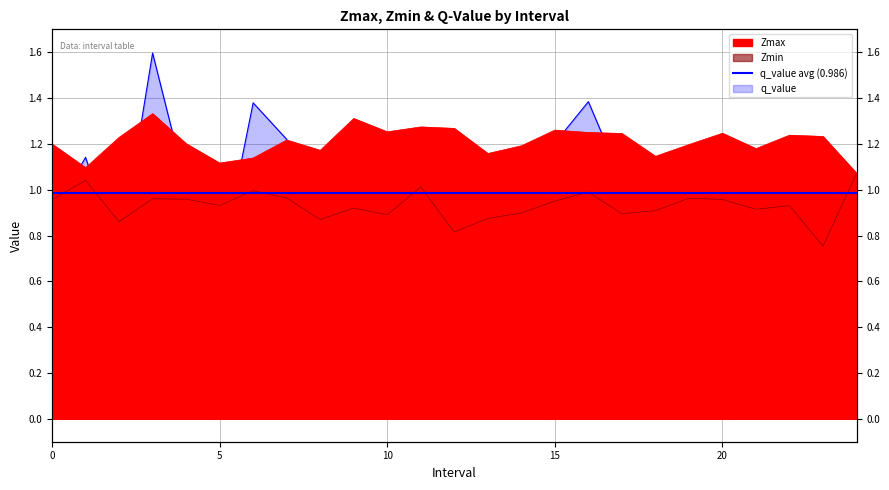

In q_value, how many points are lower than both neighbors (excluding endpoints)?

6